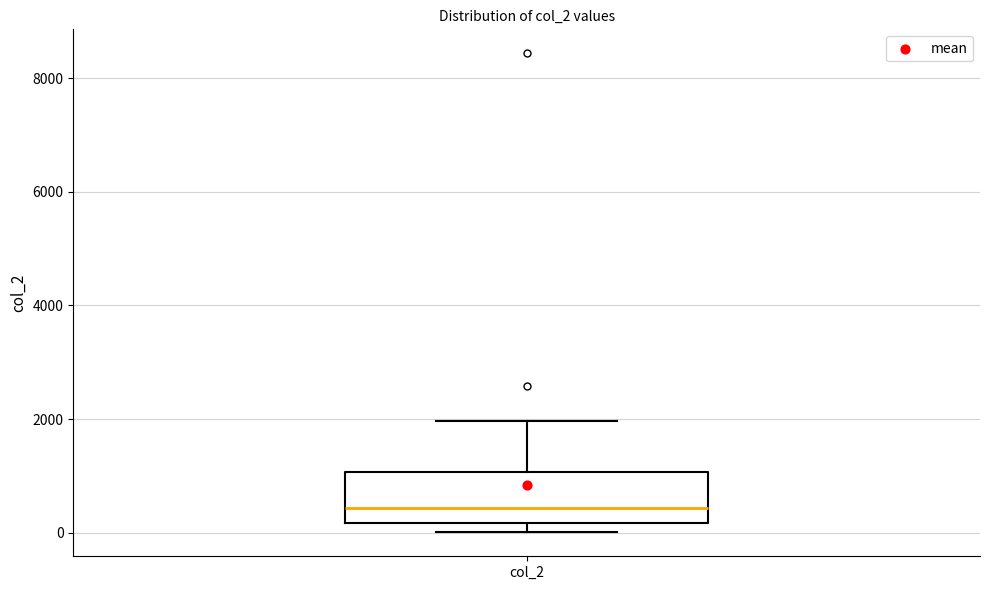

Where is the lower edge of the box for col_2 on the y-axis? The values are not printed on the chart, so give them approximately, as read against the axis.

200